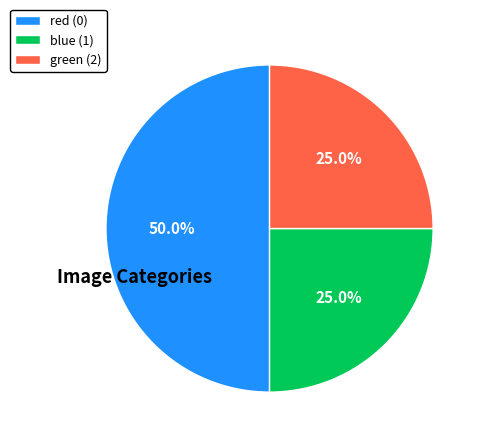

Which has a higher value, green (2) or red (0)?

red (0)